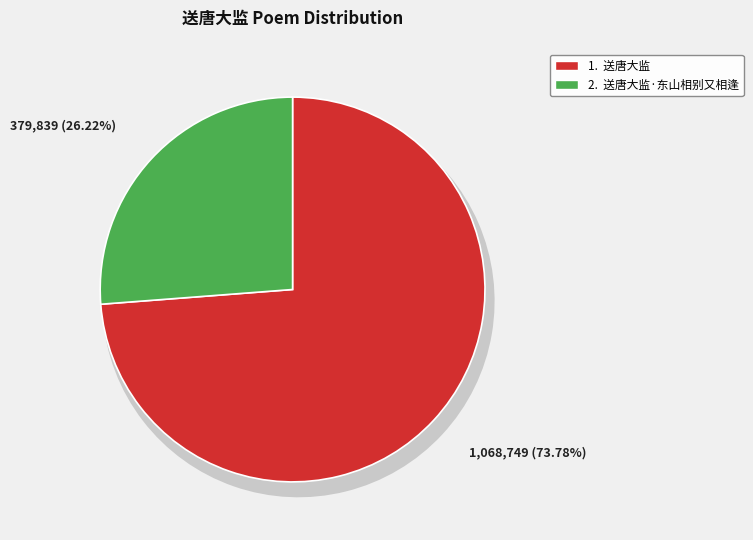

True or false: 送唐大监·东山相别又相逢 accounts for 26% of the total.

True